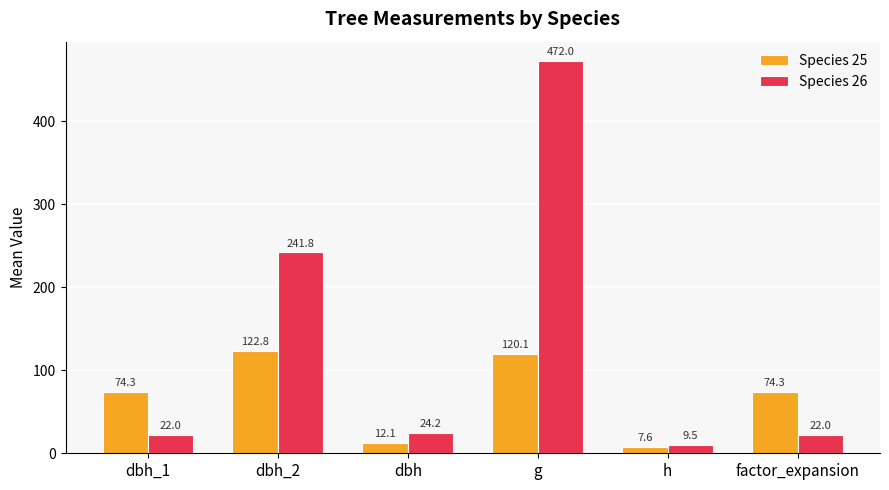

Which series has the largest total across all categories?

Species 26